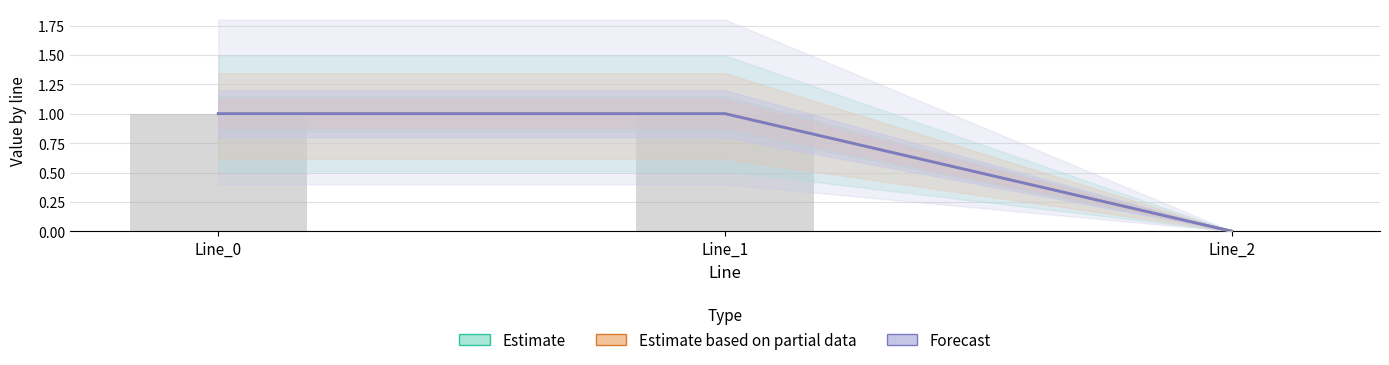

How many data points does each series have?

3